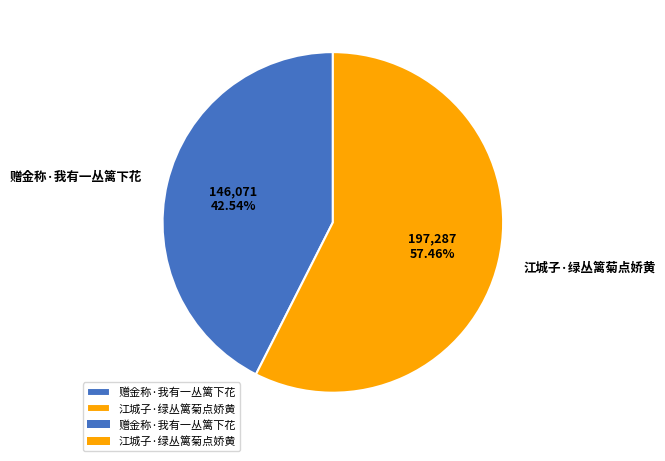

Is the sum of 江城子·绿丛篱菊点娇黄 and 赠金称·我有一丛篱下花 greater than half?

Yes